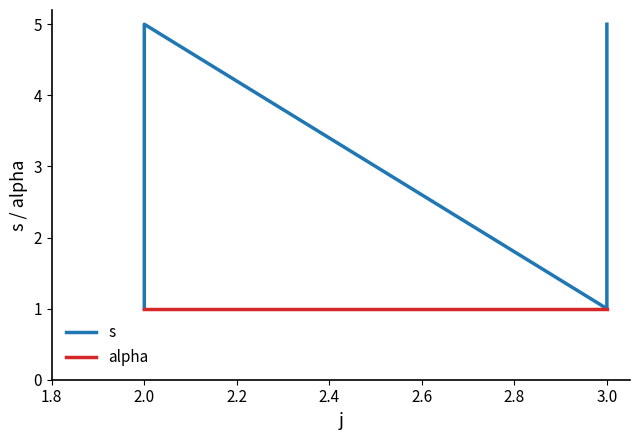

Does the chart display data point markers on the line(s)?

No